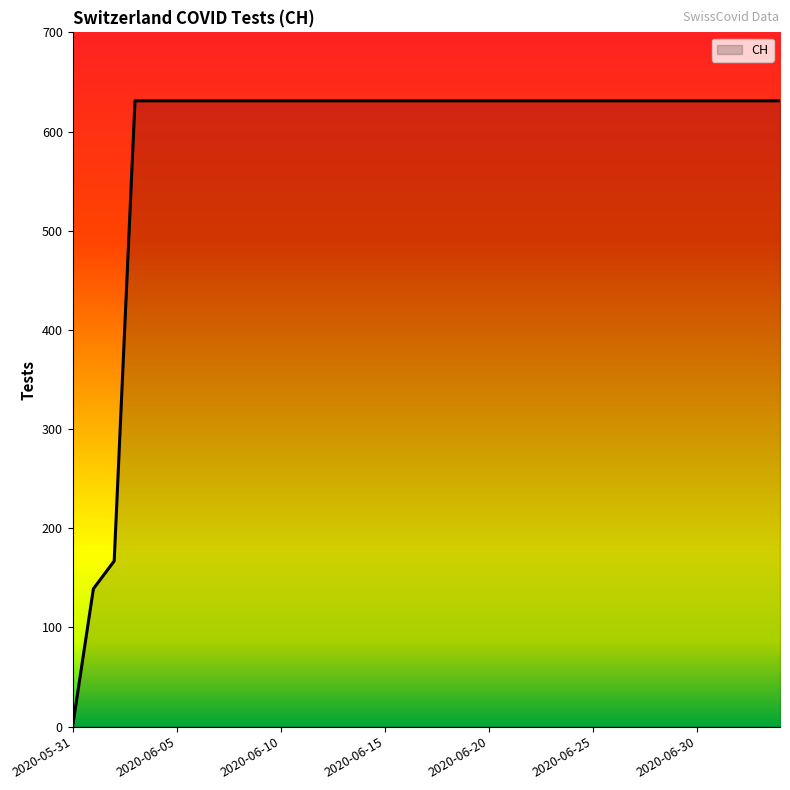

What is the difference between the maximum and minimum values?

631